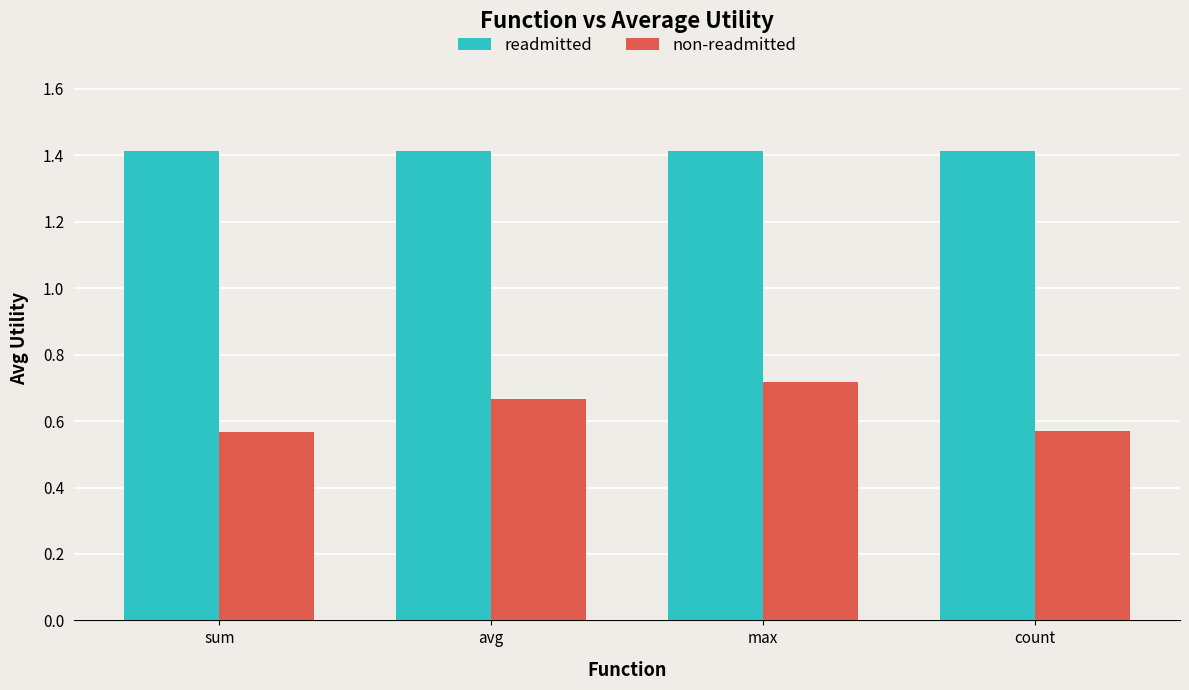

Is it true that readmitted equals 1.4 at sum?

True